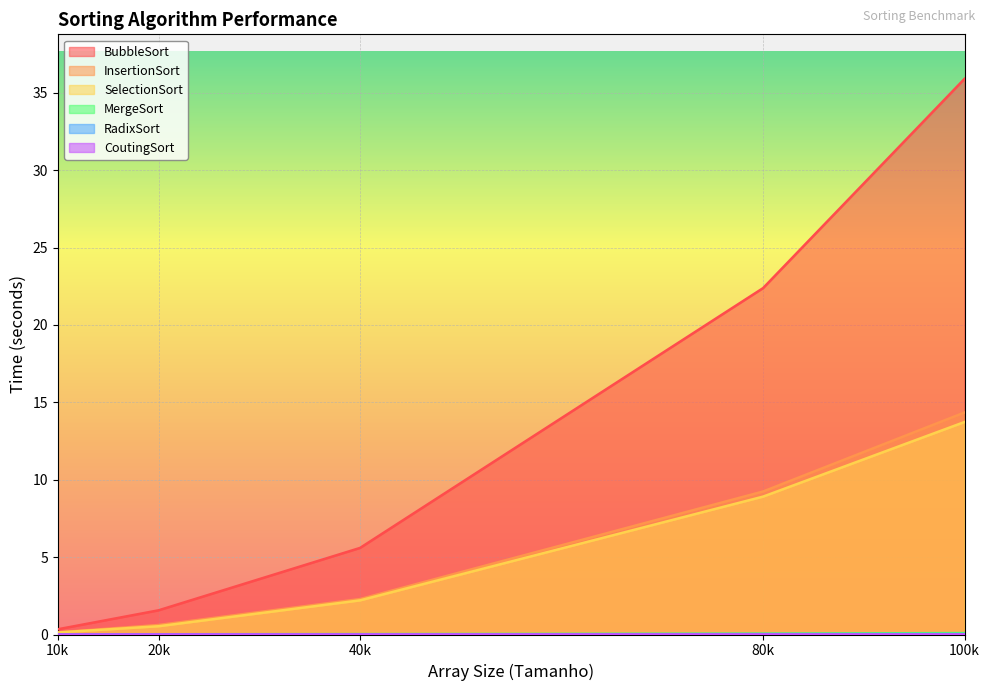

What is the greatest value displayed?

35.9